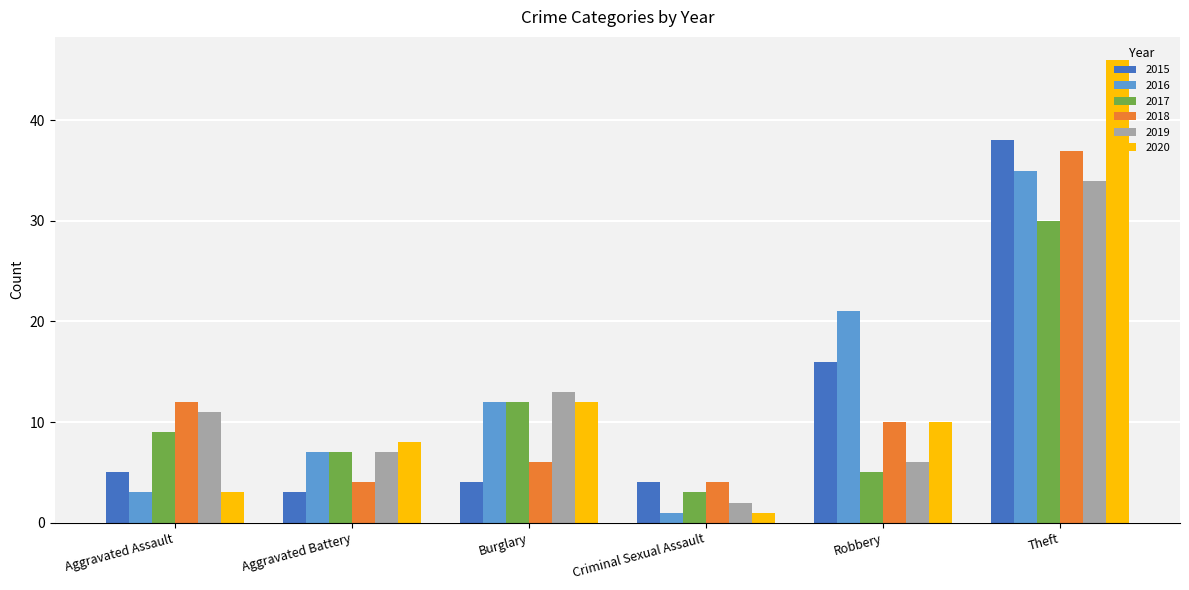

The 2020 series shows 3 at Aggravated Assault. True or false?

True